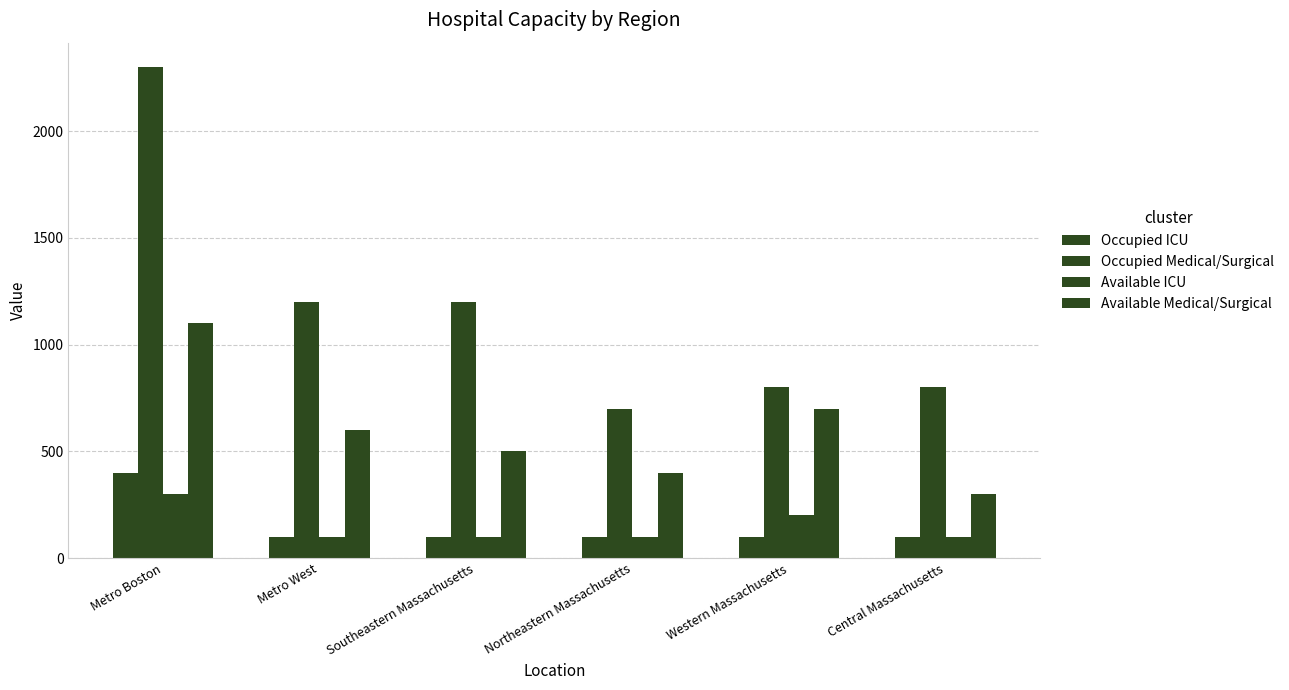

List the series in order of their peak value, highest first.

Occupied Medical/Surgical, Available Medical/Surgical, Occupied ICU, Available ICU